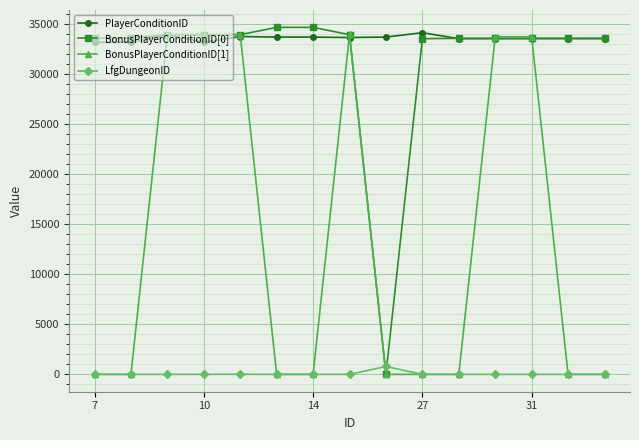

What is the value of the BonusPlayerConditionID[0] point at the 10th from the left?

33559